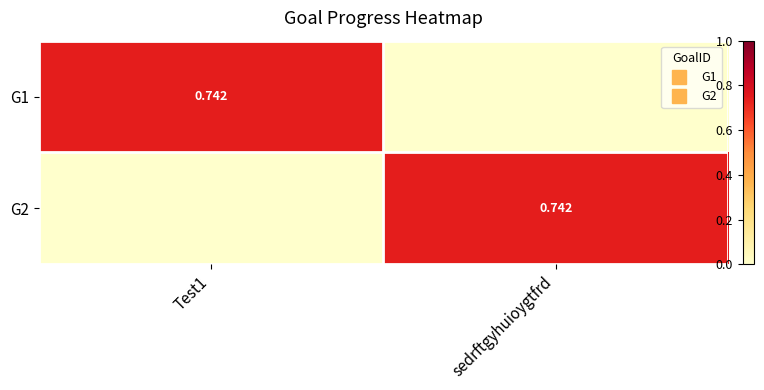

What is the highest value of the G1 series?

0.7